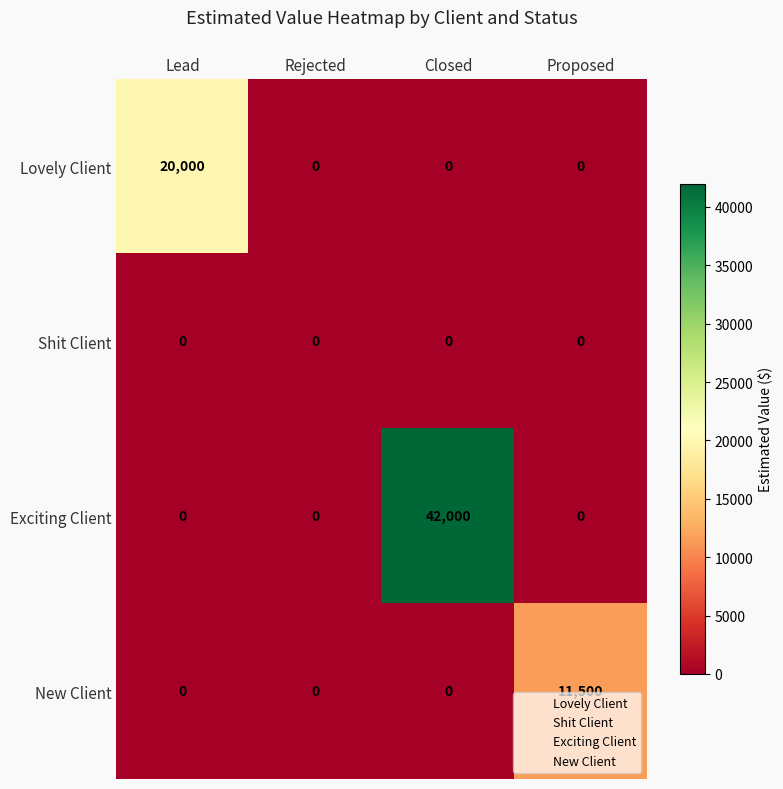

Reading left to right, transcribe all the data shown in this chart.

Lovely Client: Lead=20000	Rejected=0	Closed=0	Proposed=0
Shit Client: Lead=0	Rejected=0	Closed=0	Proposed=0
Exciting Client: Lead=0	Rejected=0	Closed=42000	Proposed=0
New Client: Lead=0	Rejected=0	Closed=0	Proposed=11500